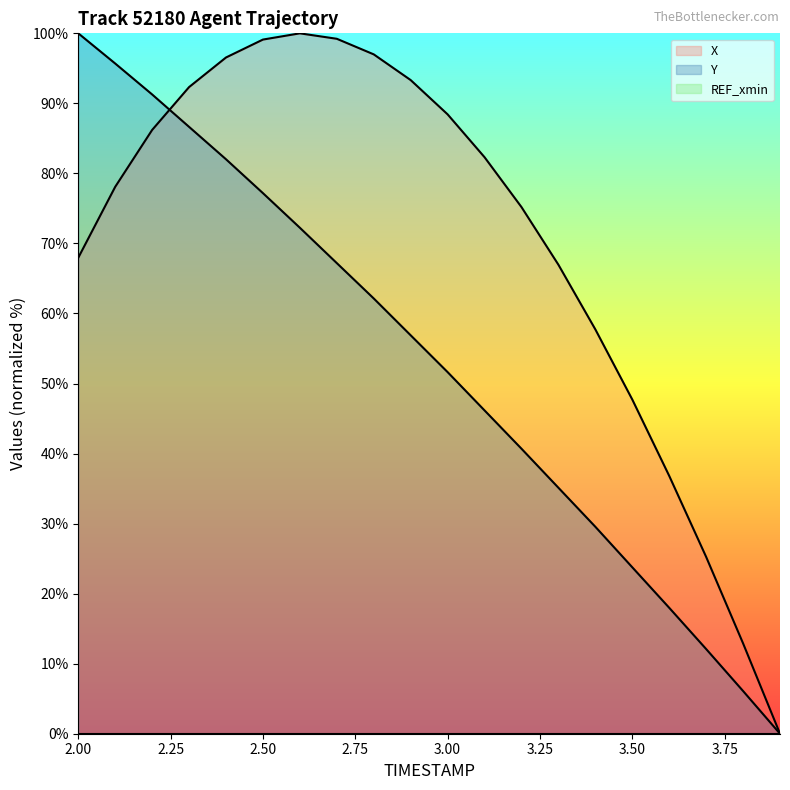

What position from the right is 2.8?

12